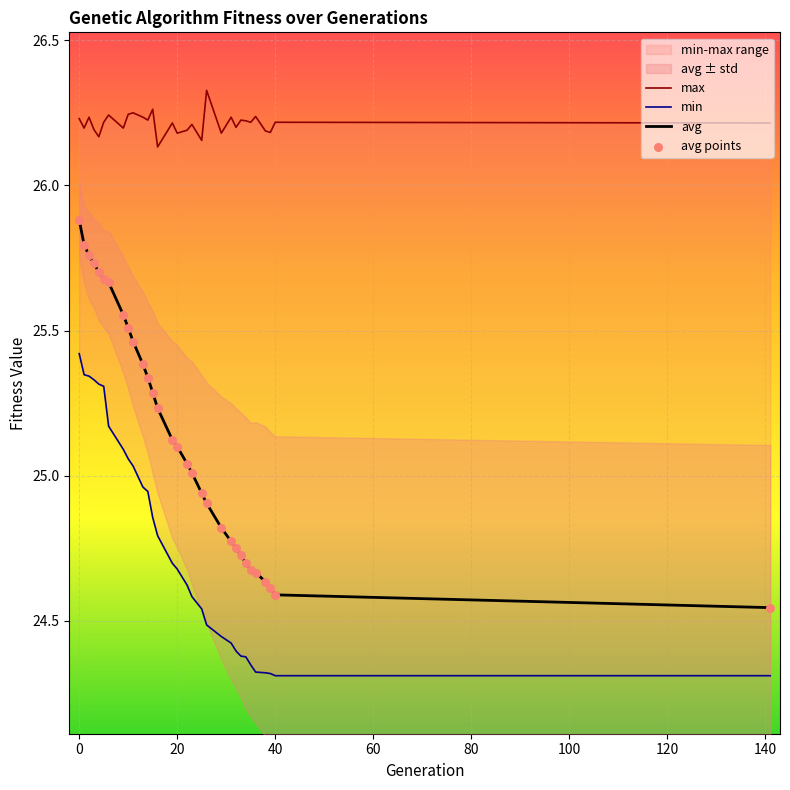

Which series reaches the maximum Y coordinate?

max